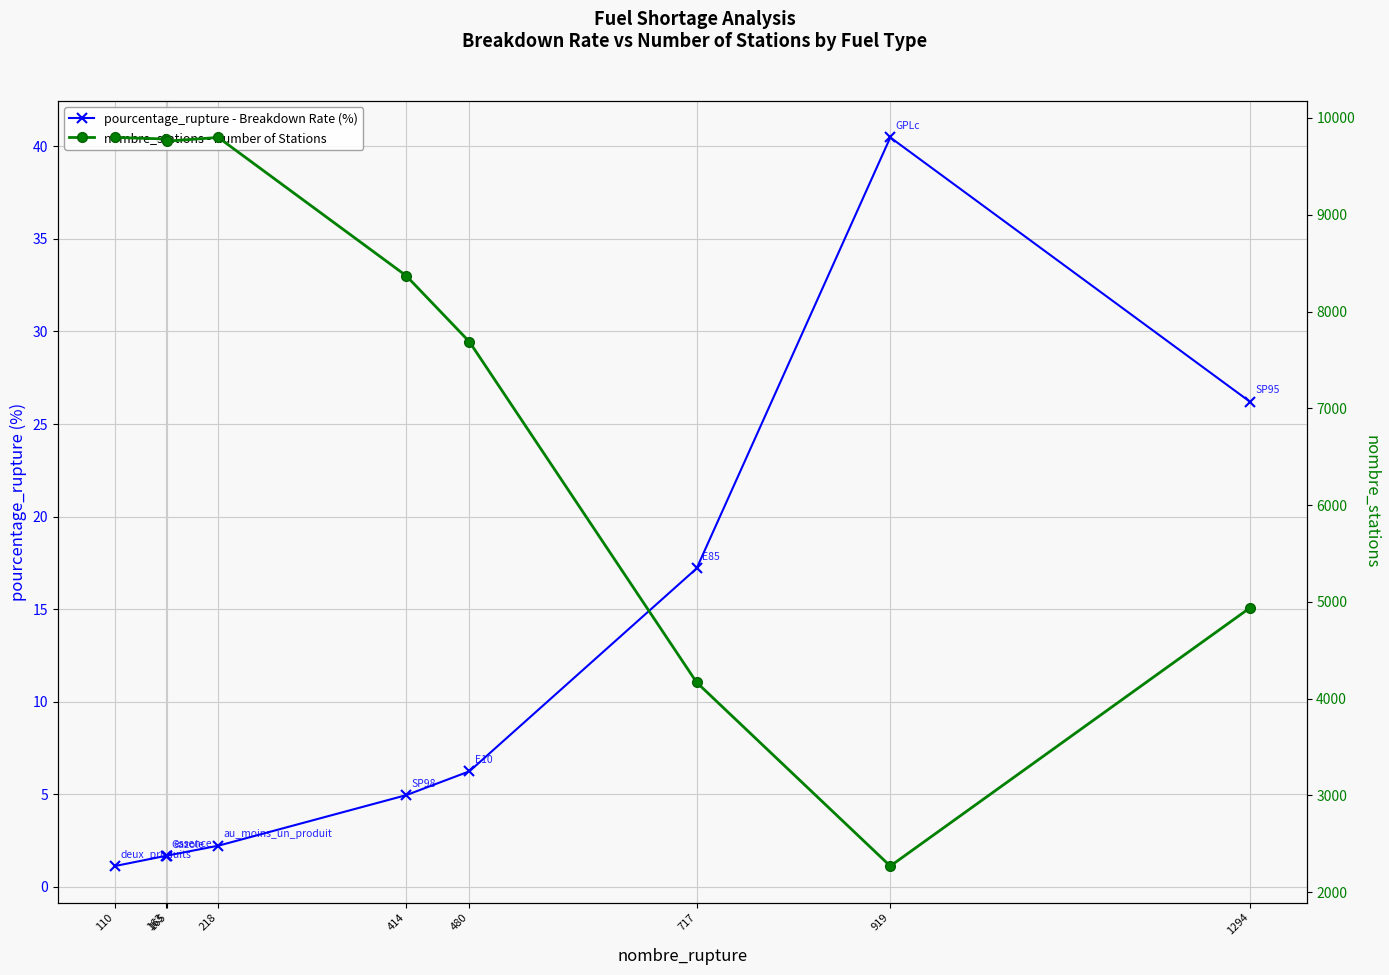

How many lines are shown in the chart?

2